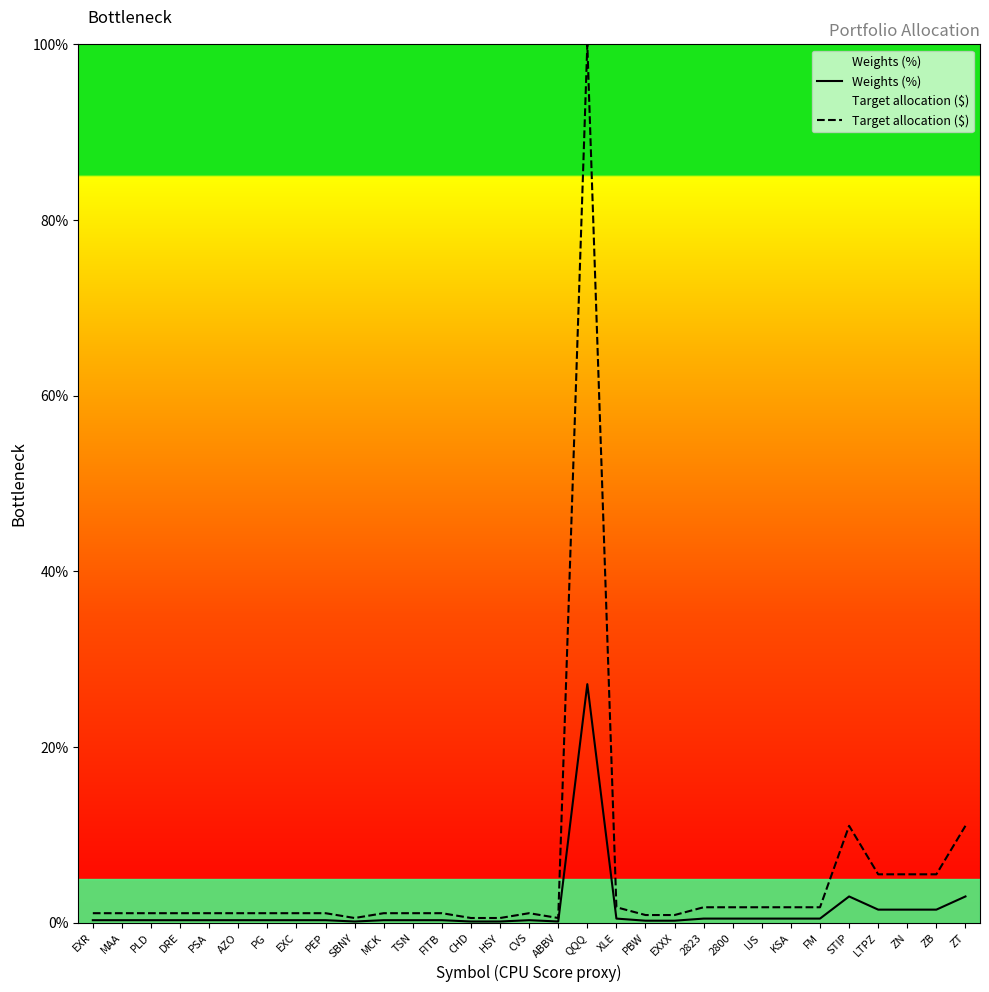

What is the label of the 9th point from the left?

PEP